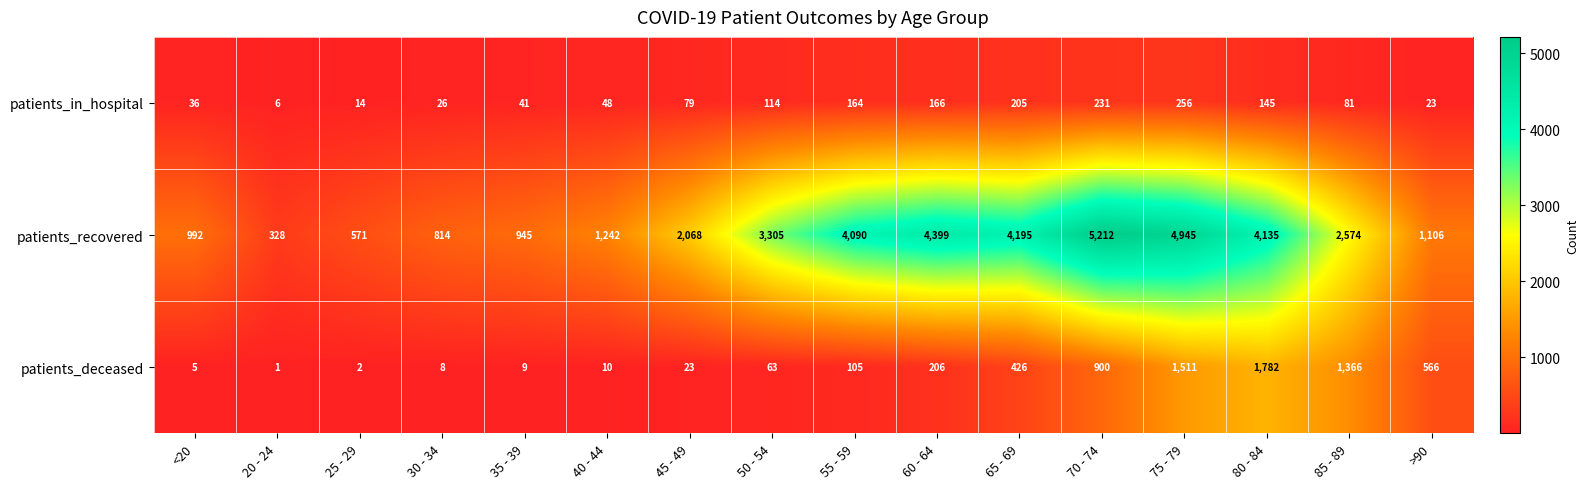

What is the total value across all series at 65 - 69?

4826